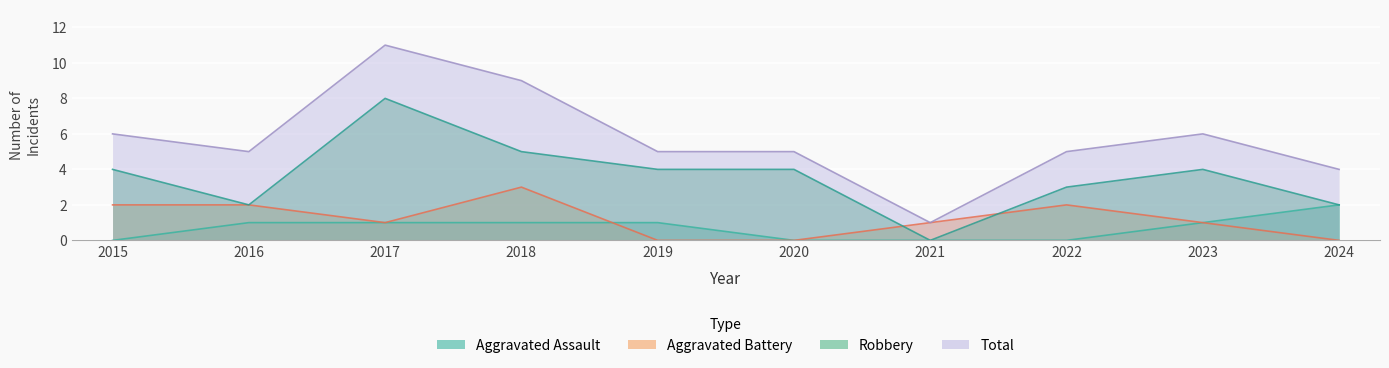

What is the sum of all Aggravated Battery values?

12